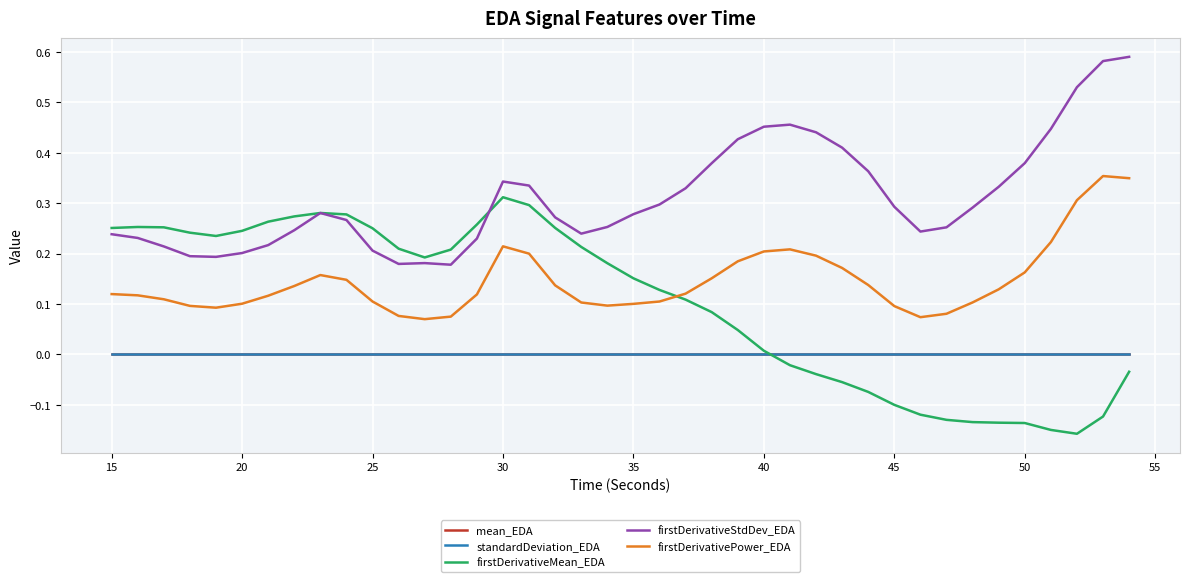

Which series has the largest total across all categories?

firstDerivativeStdDev_EDA